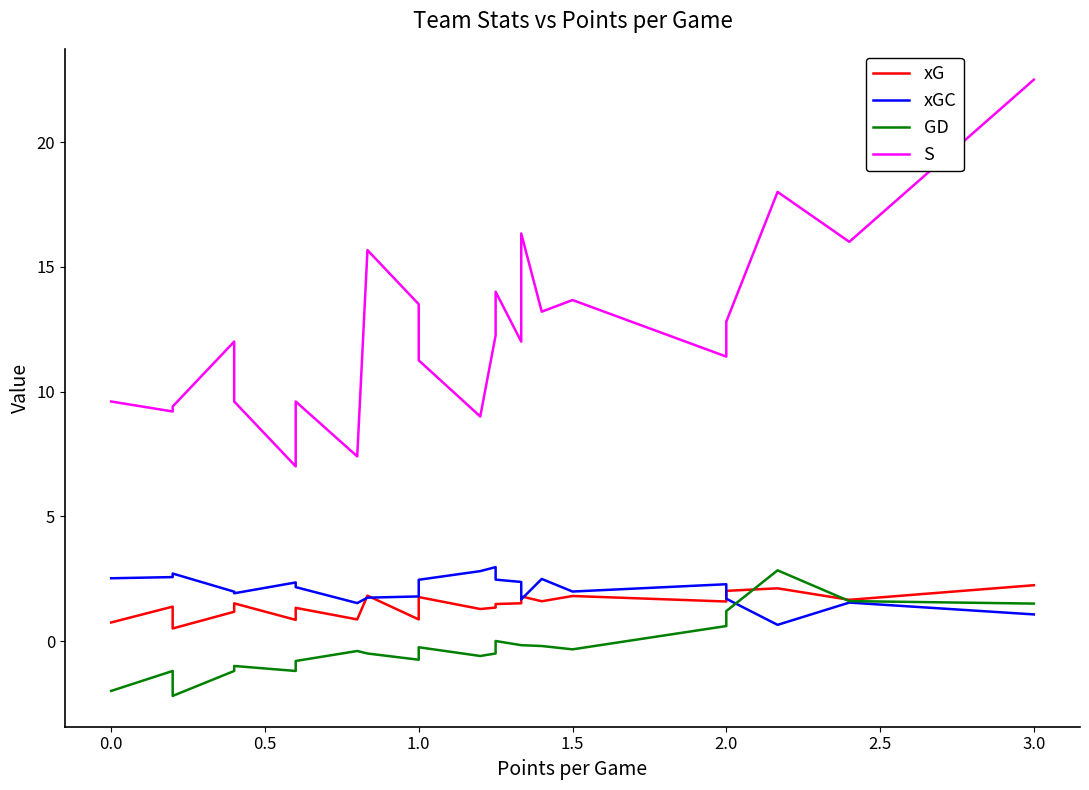

At how many categories does at least one series exceed 12?

11